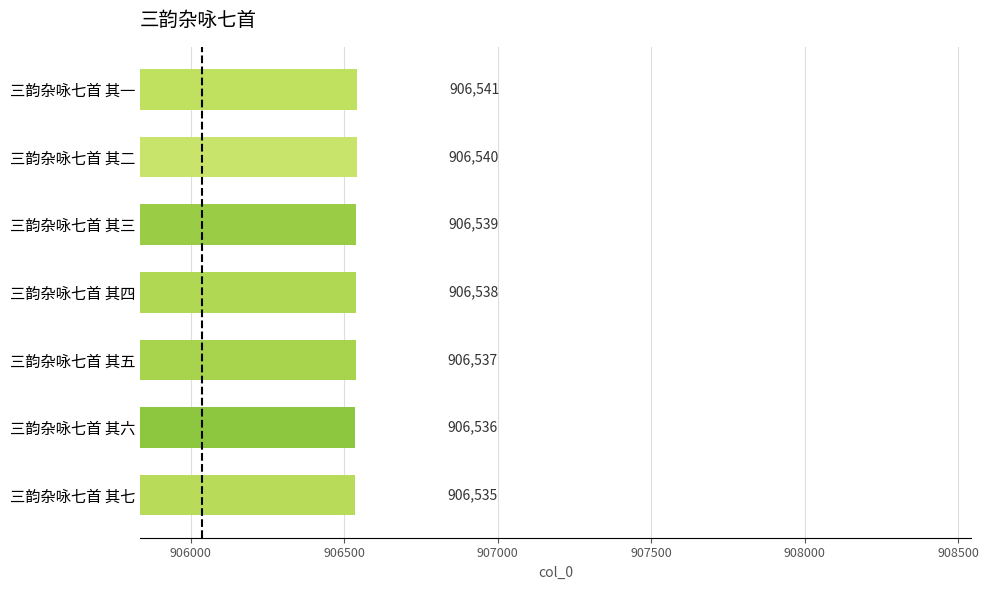

What is the change in value from 三韵杂咏七首 其六 to 三韵杂咏七首 其三?

+3